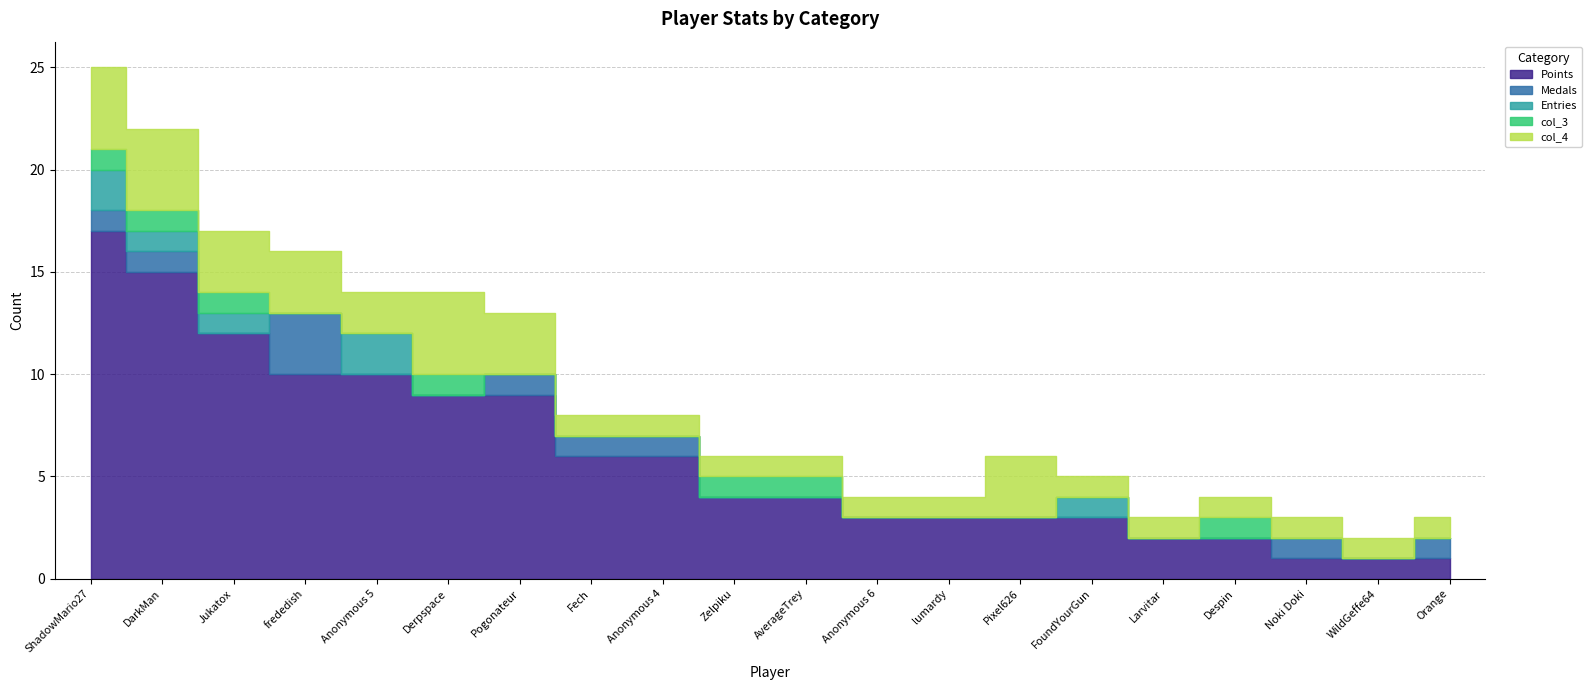

What is the difference between the second highest and minimum values in the col_4 series?

3